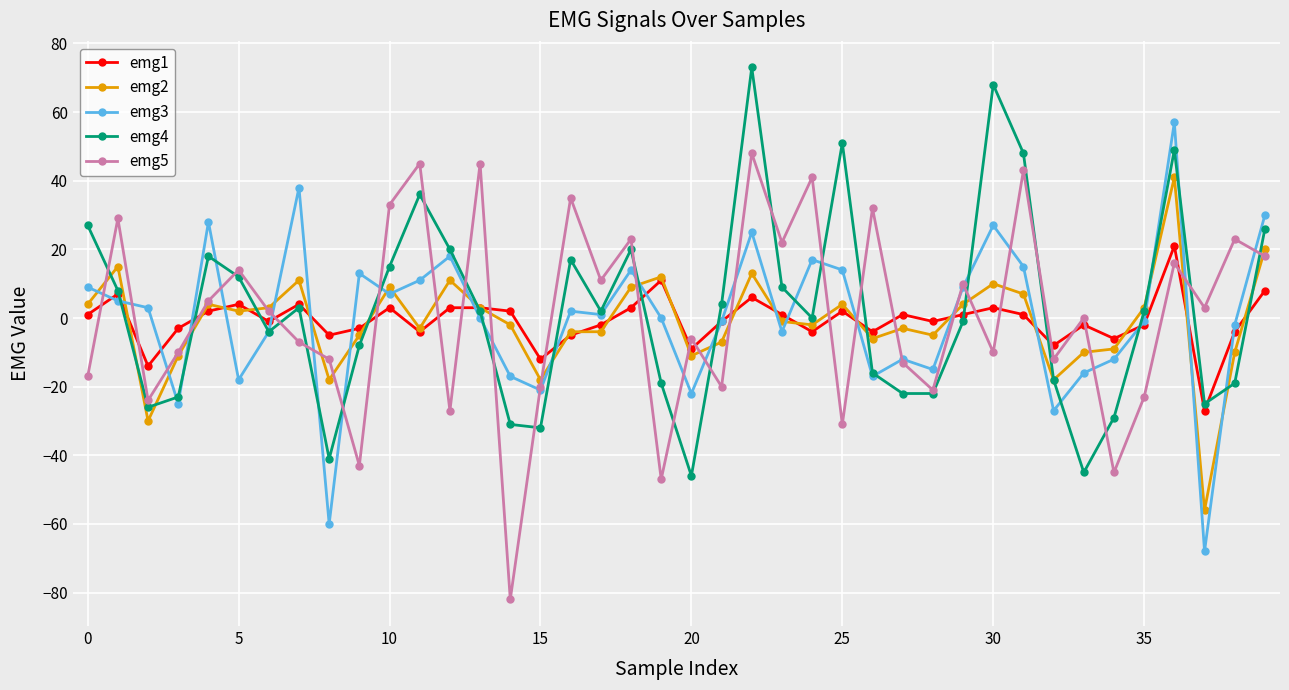

What is the value of the emg3 point at the 4th from the left?

-25